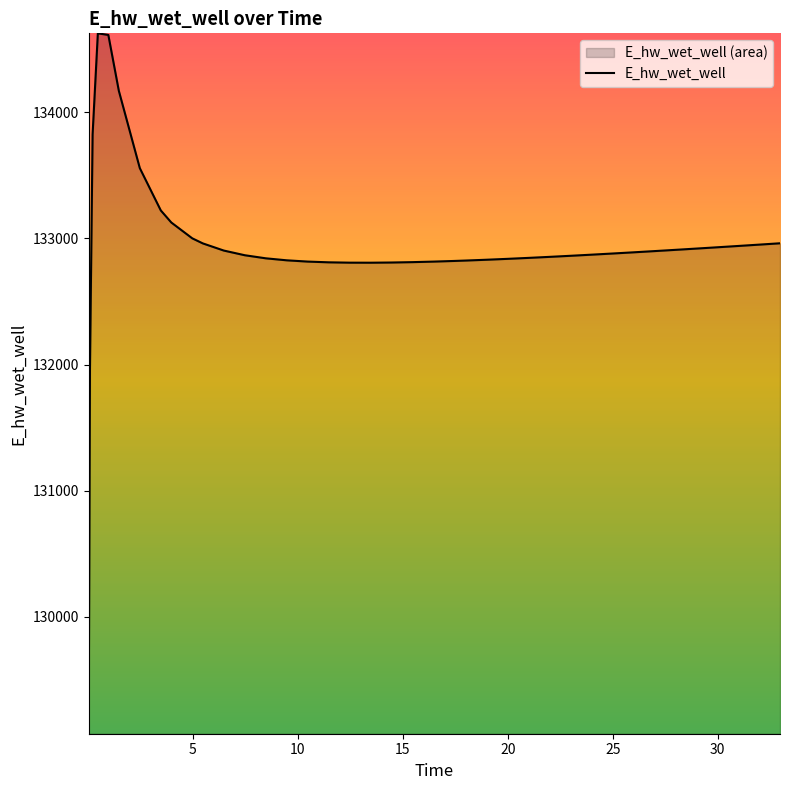

What is the minimum value shown in the chart?

129070.3